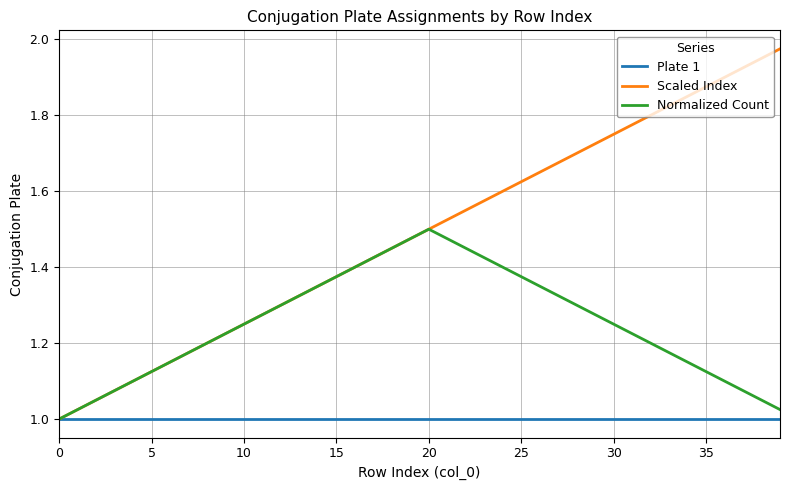

Which series has the largest total across all categories?

Scaled Index